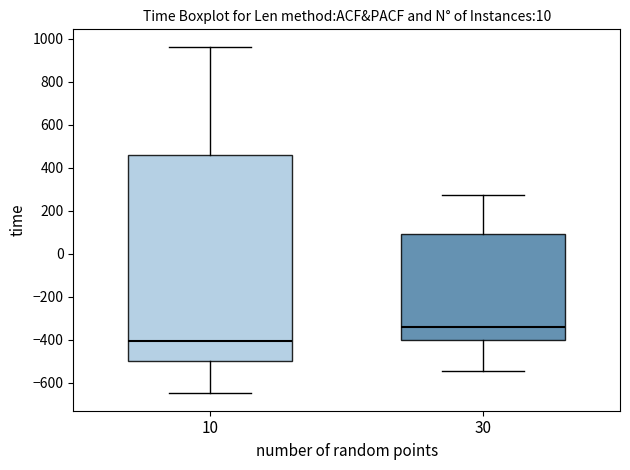

Which box is the tallest, from its lower edge to its upper edge?

10